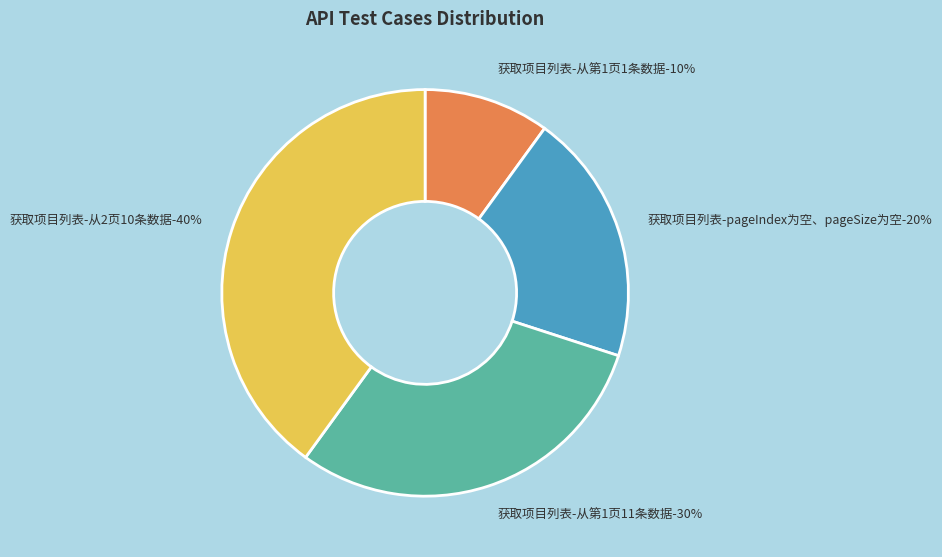

What percentage do 获取项目列表-从第1页1条数据 and 获取项目列表-pageIndex为空、pageSize为空 together represent?

30.0%